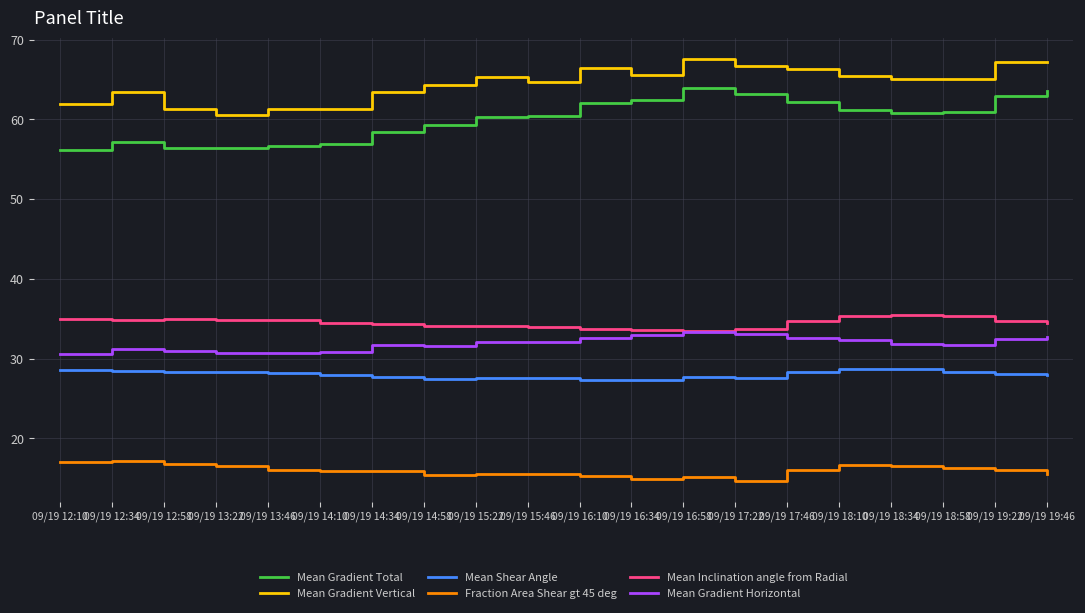

At how many categories does at least one series exceed 39?

20